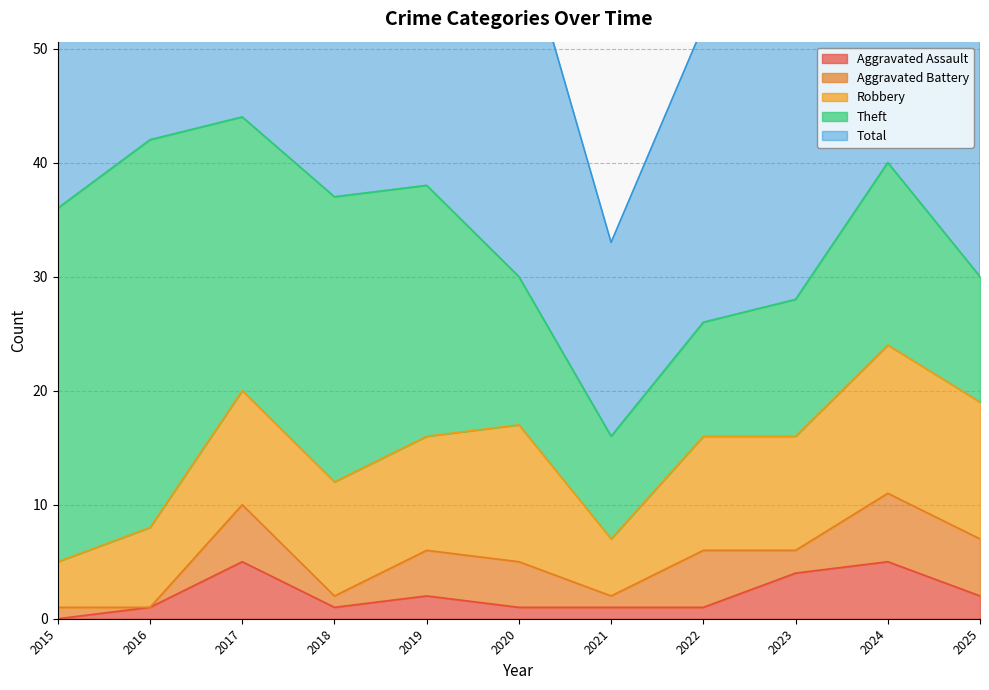

True or false: Theft and Robbery cross at least once.

True